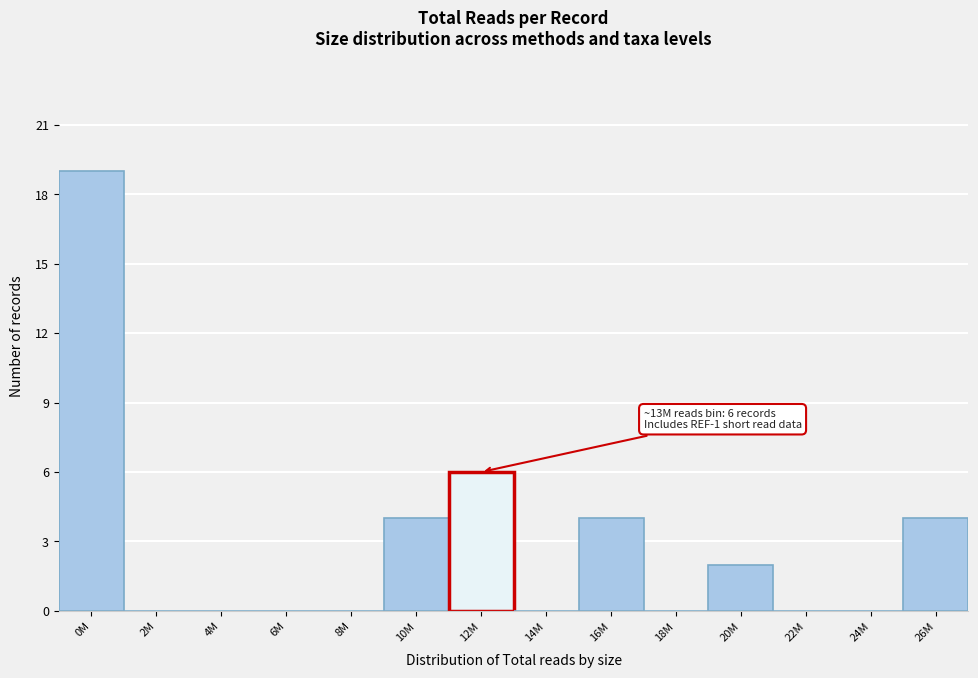

Reading left to right, transcribe all the data shown in this chart.

0M=19	2M=0	4M=0	6M=0	8M=0	10M=4	12M=6	14M=0	16M=4	18M=0	20M=2	22M=0	24M=0	26M=4